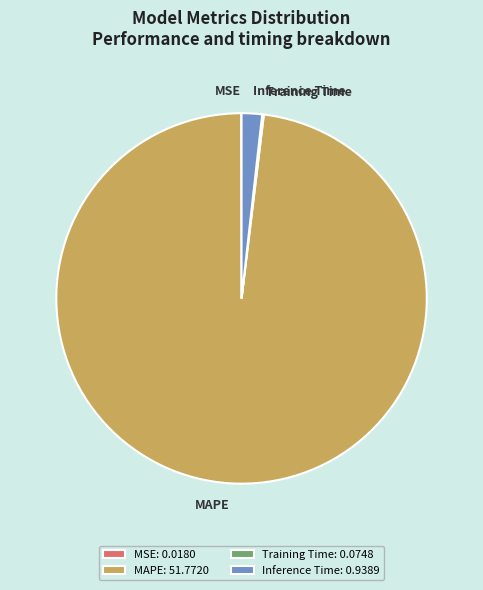

The MAPE slice represents 98% of the pie. True or false?

True